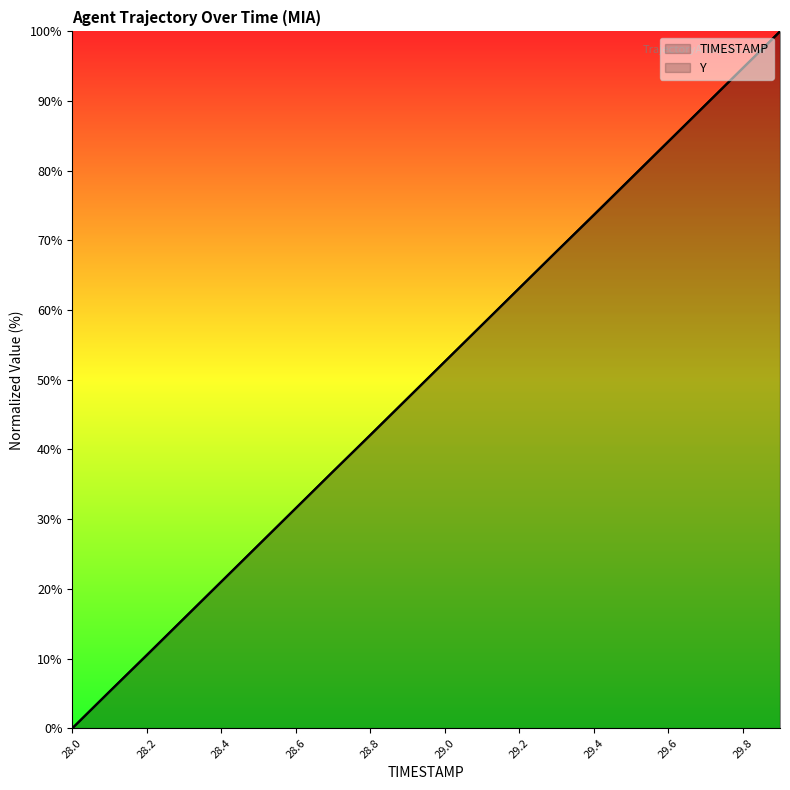

What is the sum of all Y values?

999.5